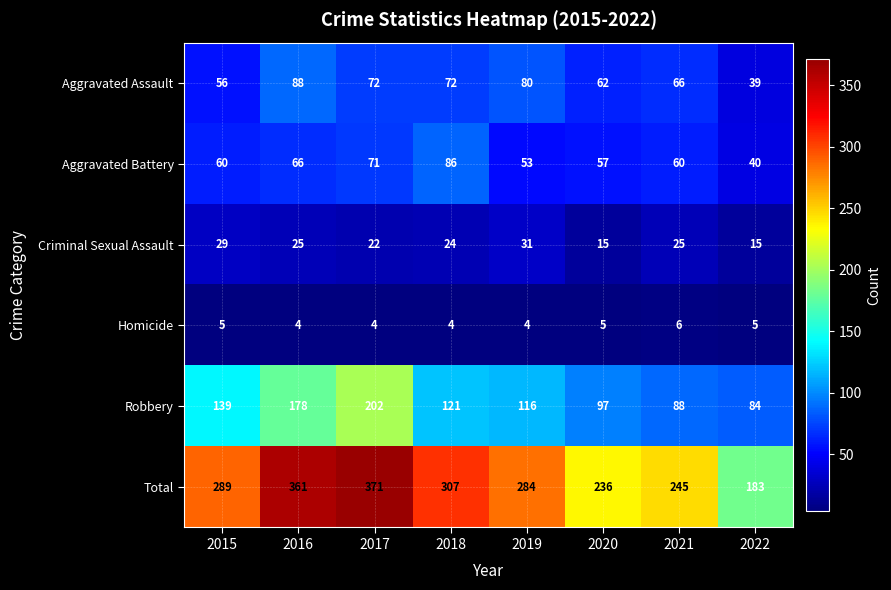

Rank the series at 2021 from lowest to highest value.

Homicide, Criminal Sexual Assault, Aggravated Battery, Aggravated Assault, Robbery, Total